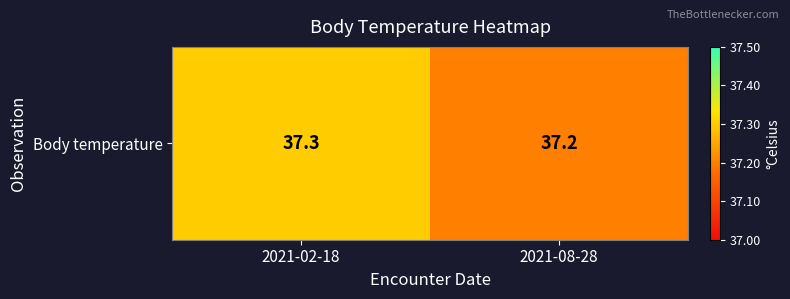

What is the difference between the maximum and minimum values?

0.1